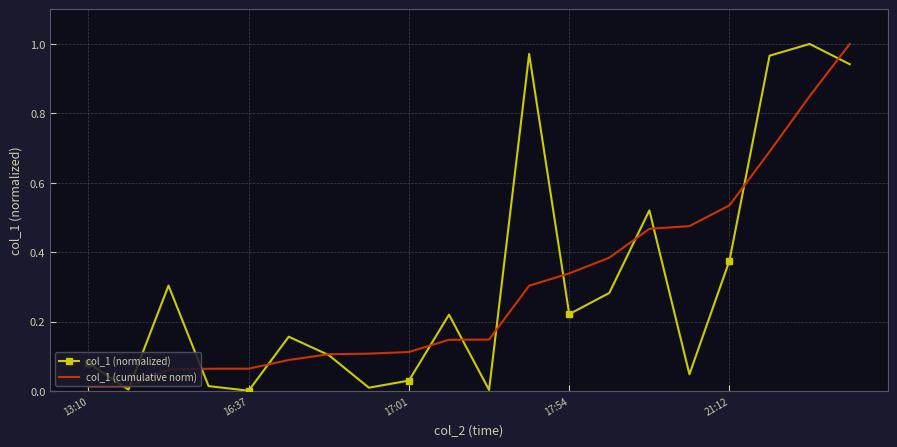

What are all the series names shown in the legend?

col_1 (normalized), col_1 (cumulative norm)